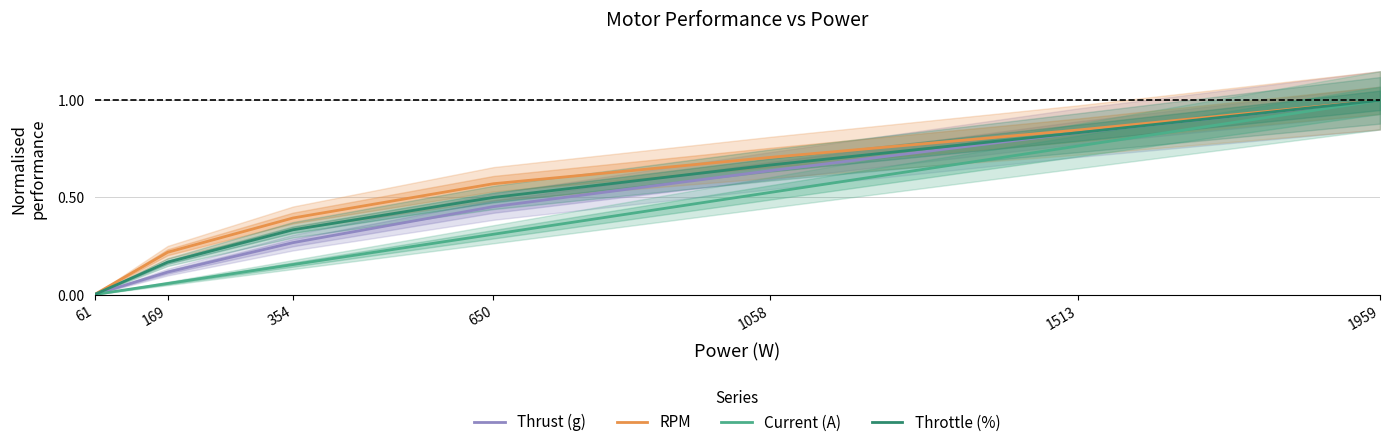

Reading left to right, what are all the values shown in this chart?

Thrust (g): 61=0.0	169=0.1	354=0.3	650=0.5	1058=0.6	1513=0.8	1959=1.0
RPM: 61=0.0	169=0.2	354=0.4	650=0.6	1058=0.7	1513=0.8	1959=1.0
Current (A): 61=0.0	169=0.1	354=0.2	650=0.3	1058=0.5	1513=0.8	1959=1.0
Throttle (%): 61=0.0	169=0.2	354=0.3	650=0.5	1058=0.7	1513=0.8	1959=1.0